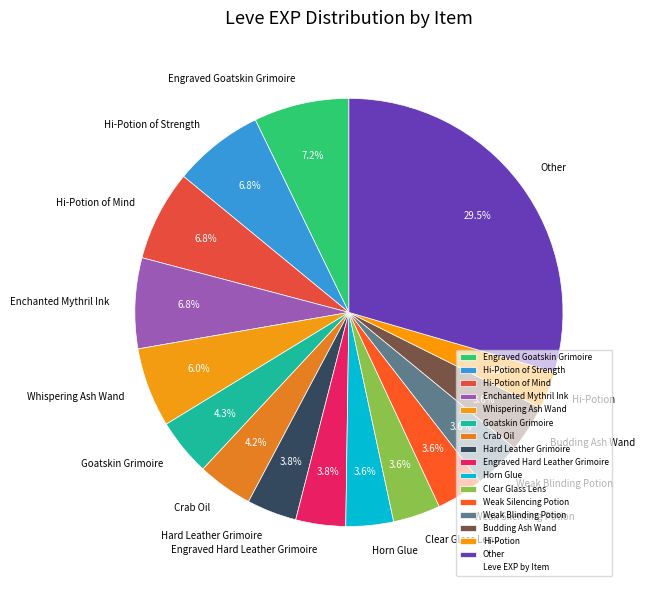

Which category has the biggest portion of the pie?

Other